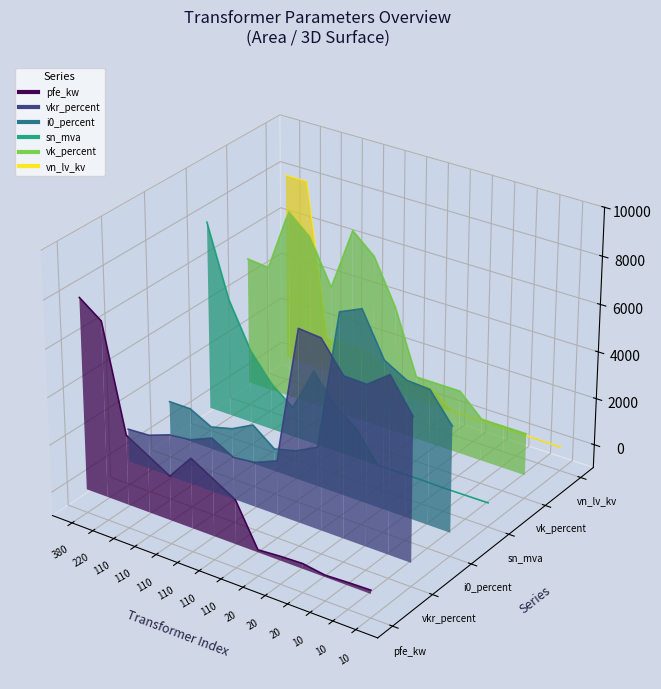

Is the value of sn_mva at 110 greater than the value of pfe_kw at 110?

Yes